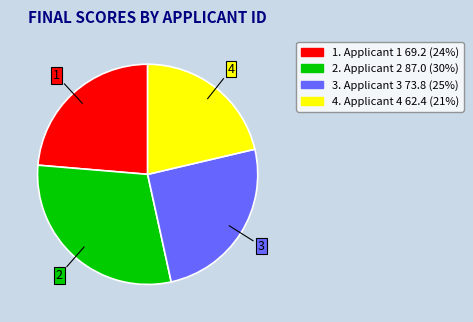

Is there any slice that represents more than half of the pie?

No